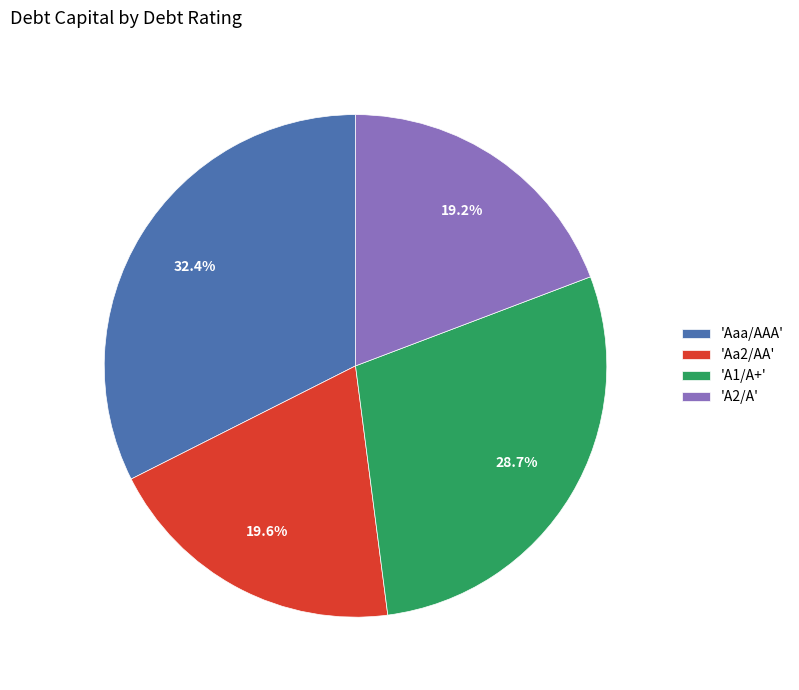

How many segments does this pie chart have?

4